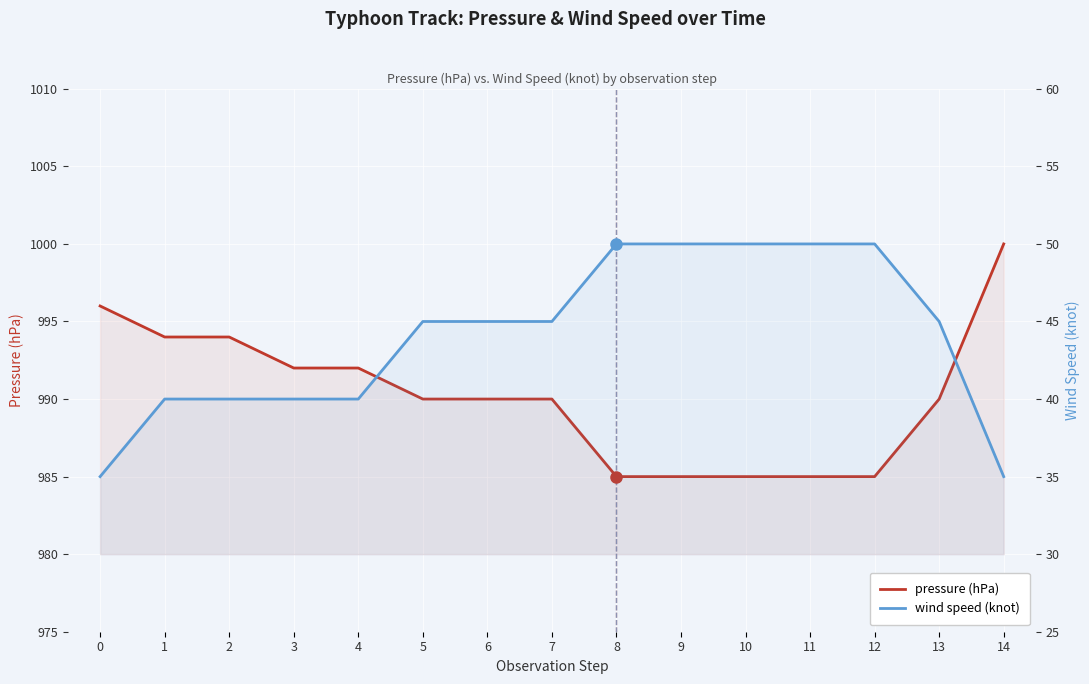

Which category has the highest value across all series?

14